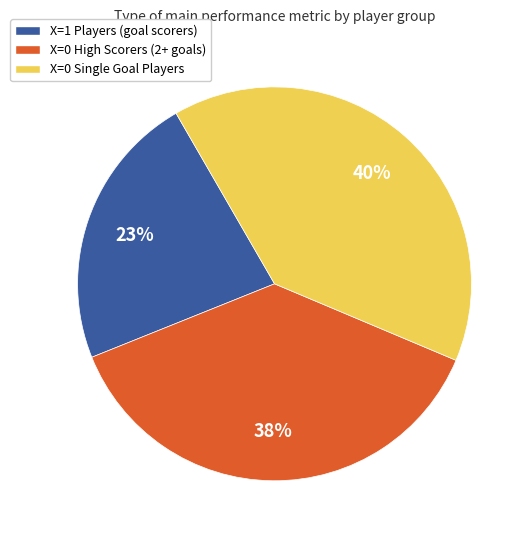

To the nearest percent, what portion does X=1 Players (goal scorers) represent?

23%